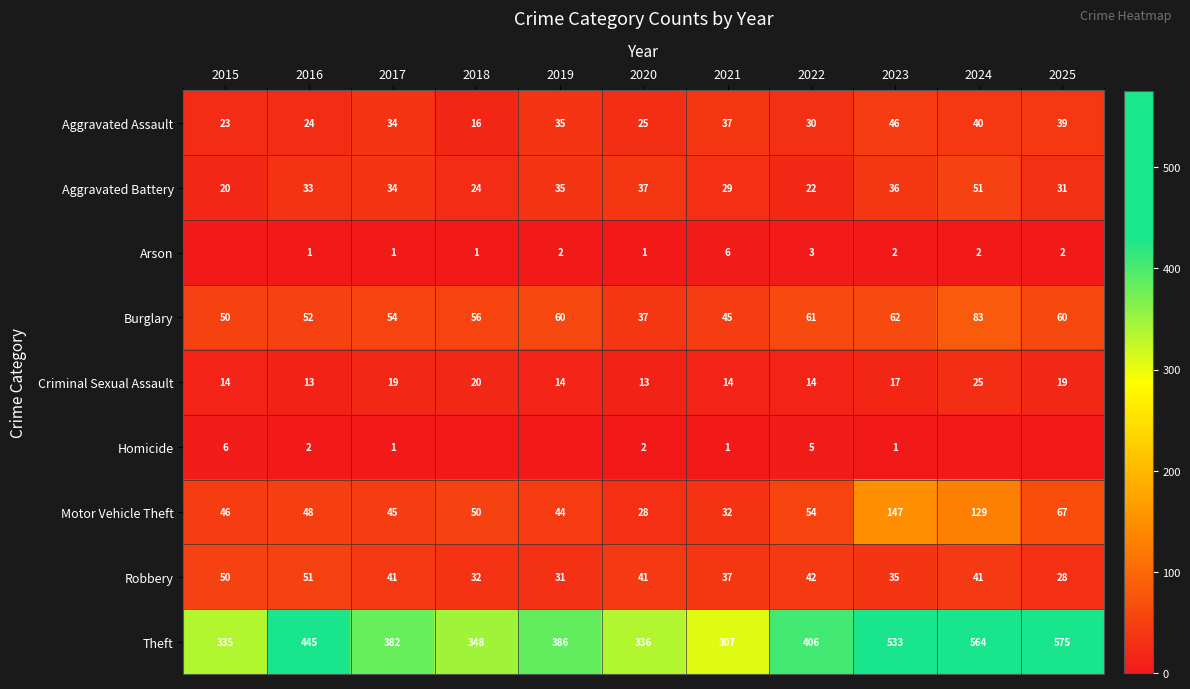

Read the Aggravated Battery value at 2020.

37